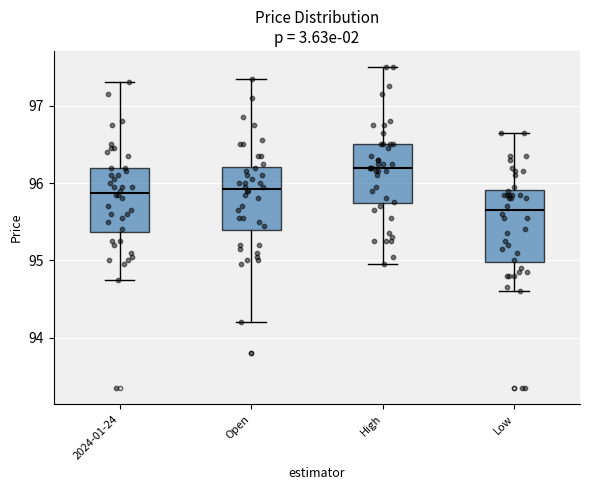

Which box has the lowest median line?

Low